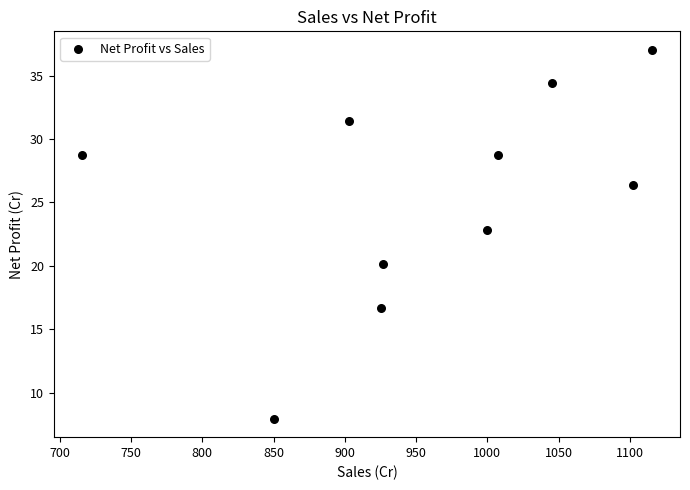

What Y value in the scatter plot is closest to 22?

22.8